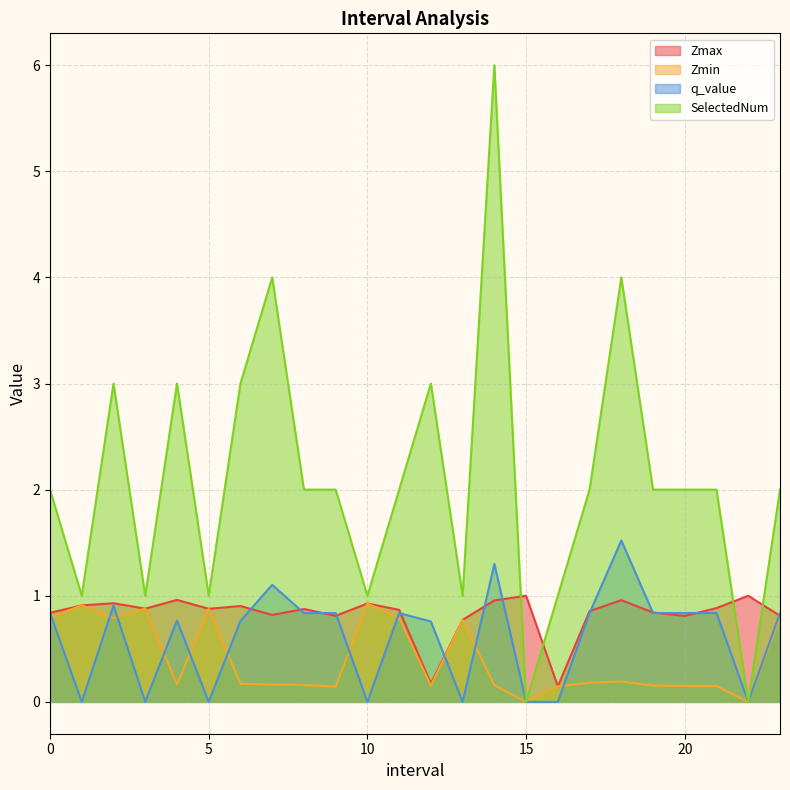

Rank the series at 5.0 from lowest to highest value.

q_value, Zmax, Zmin, SelectedNum